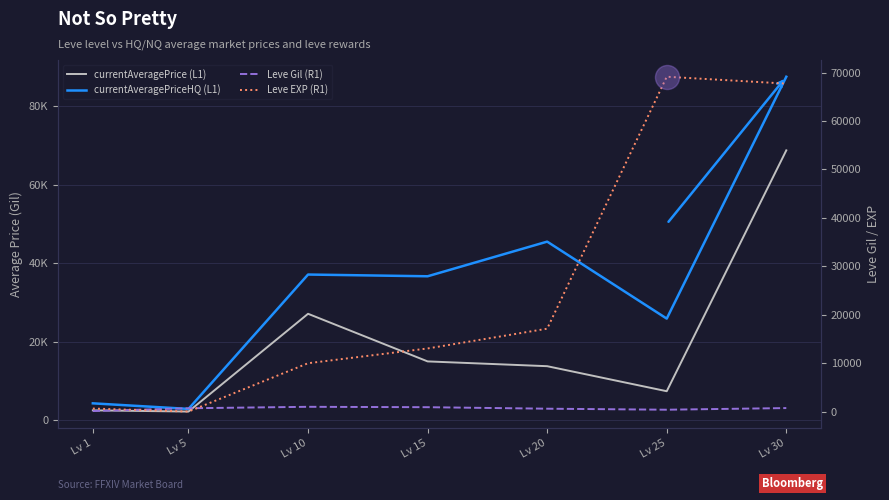

What are all the series names shown in the legend?

currentAveragePriceHQ (L1), currentAveragePrice (L1), Leve Gil (R1), Leve EXP (R1)